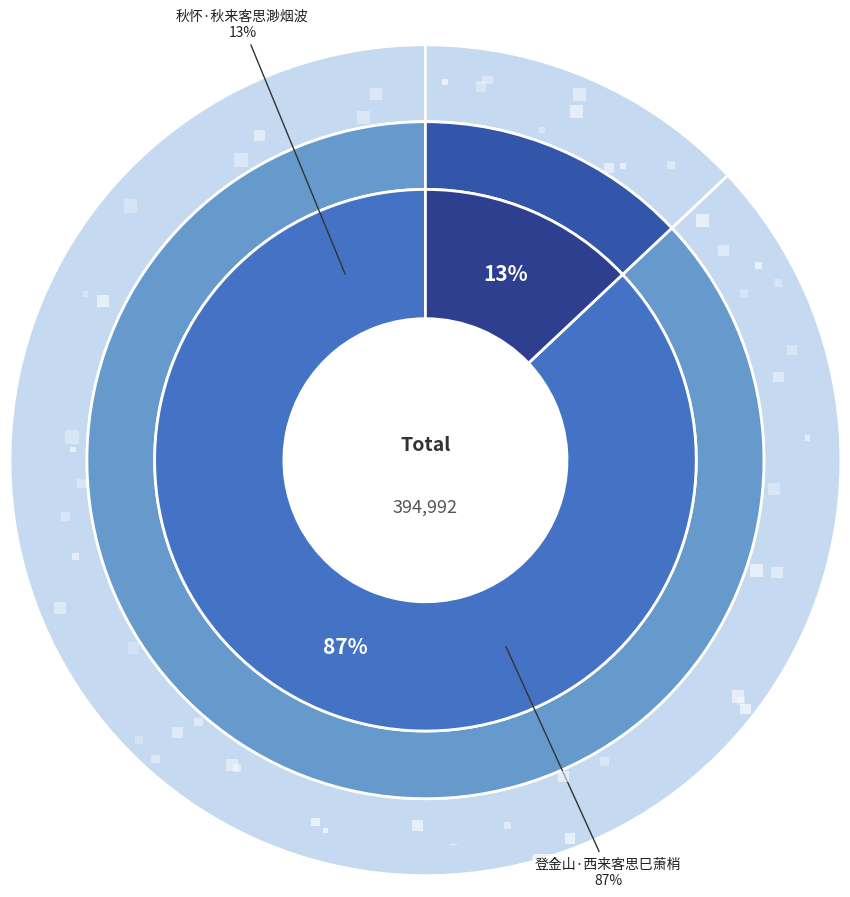

To the nearest percent, what percentage of the pie is 登金山·西来客思巳萧梢?

87%